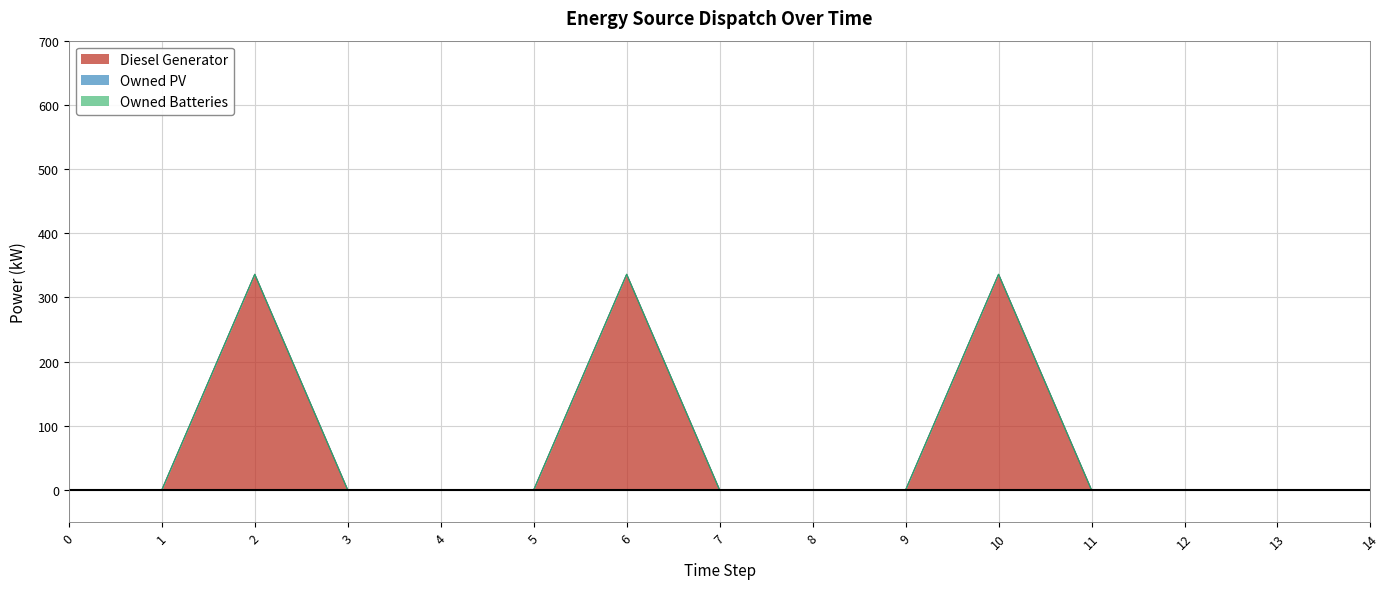

The Owned PV series shows 0 at 13. True or false?

True